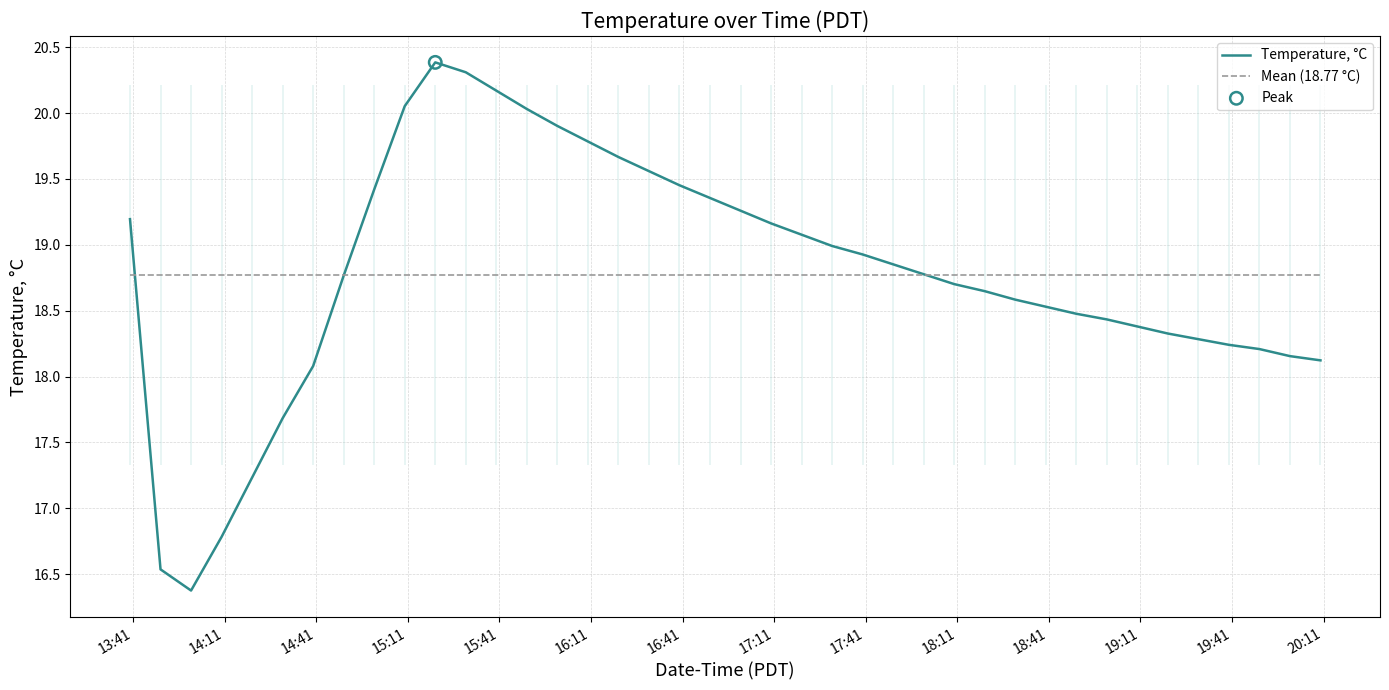

Which series reaches the maximum Y coordinate?

Temperature, °C